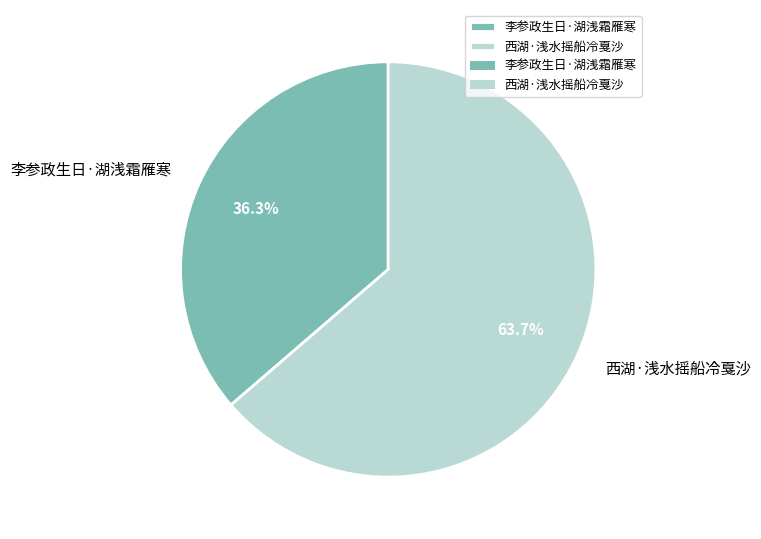

Which slice represents more than half of the pie?

西湖·浅水摇船冷戛沙